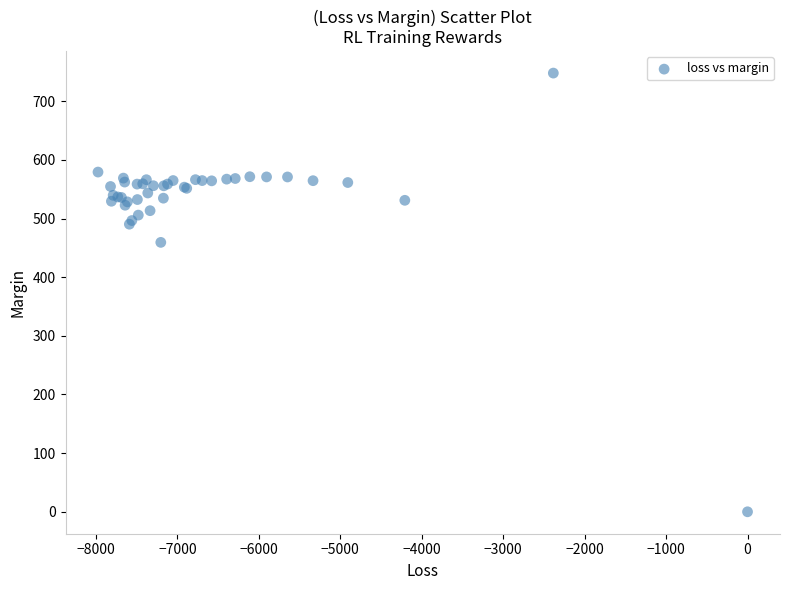

What Y value in the scatter plot is closest to 373?

459.3